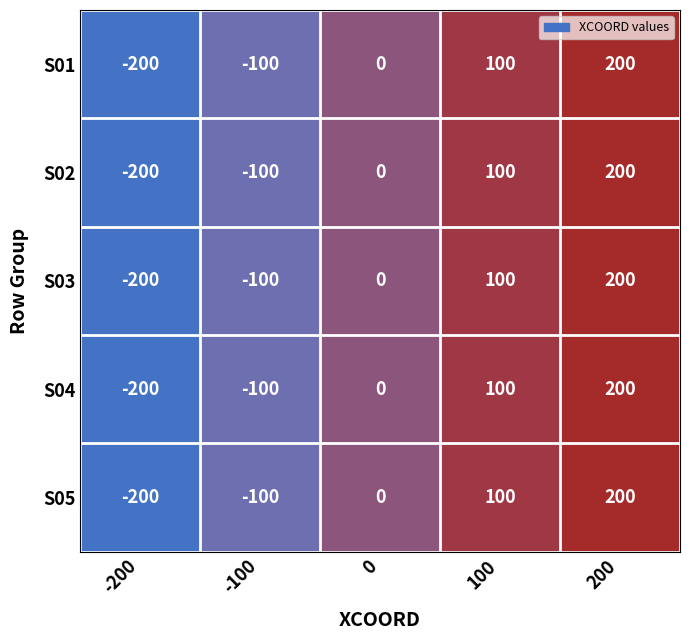

At which category is the sum across all series the highest?

200